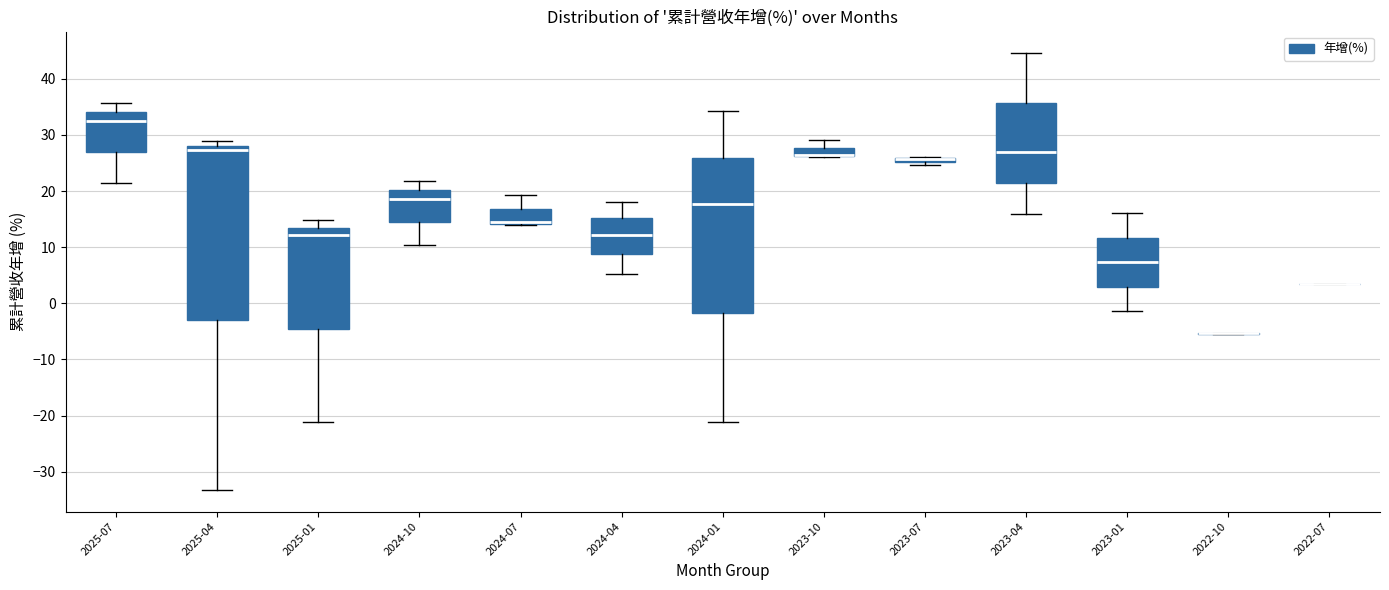

Where is the lower edge of the box for 2024-07 on the y-axis? The values are not printed on the chart, so give them approximately, as read against the axis.

14